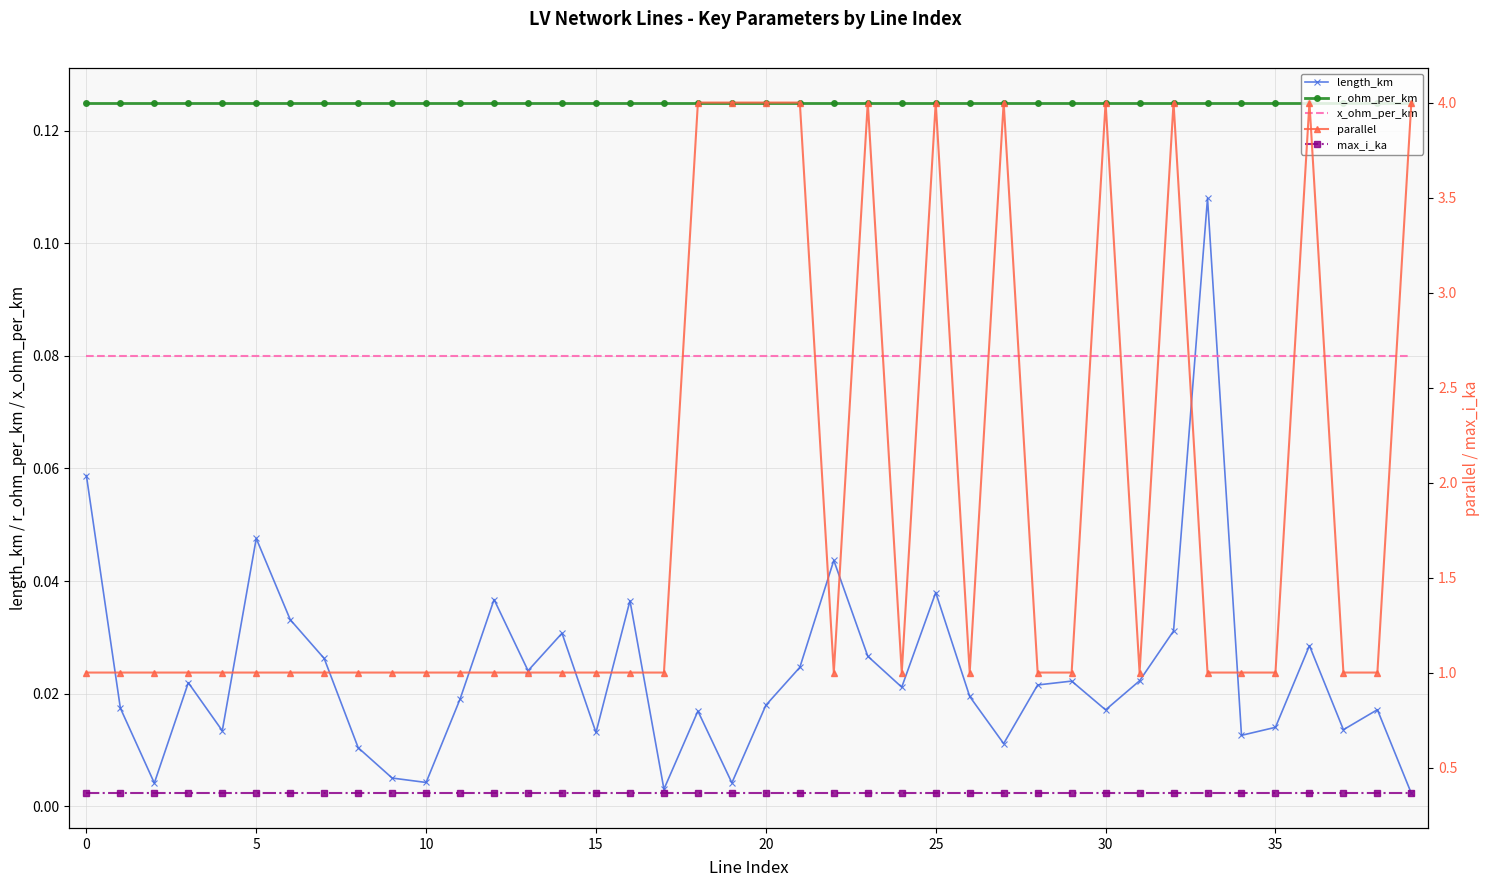

Is it true that r_ohm_per_km equals 0.2 at 25?

False